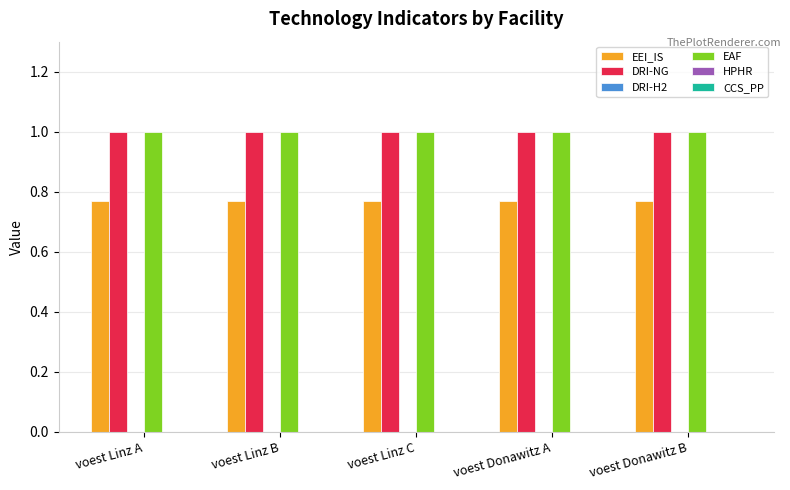

Count the number of categories in the chart.

5